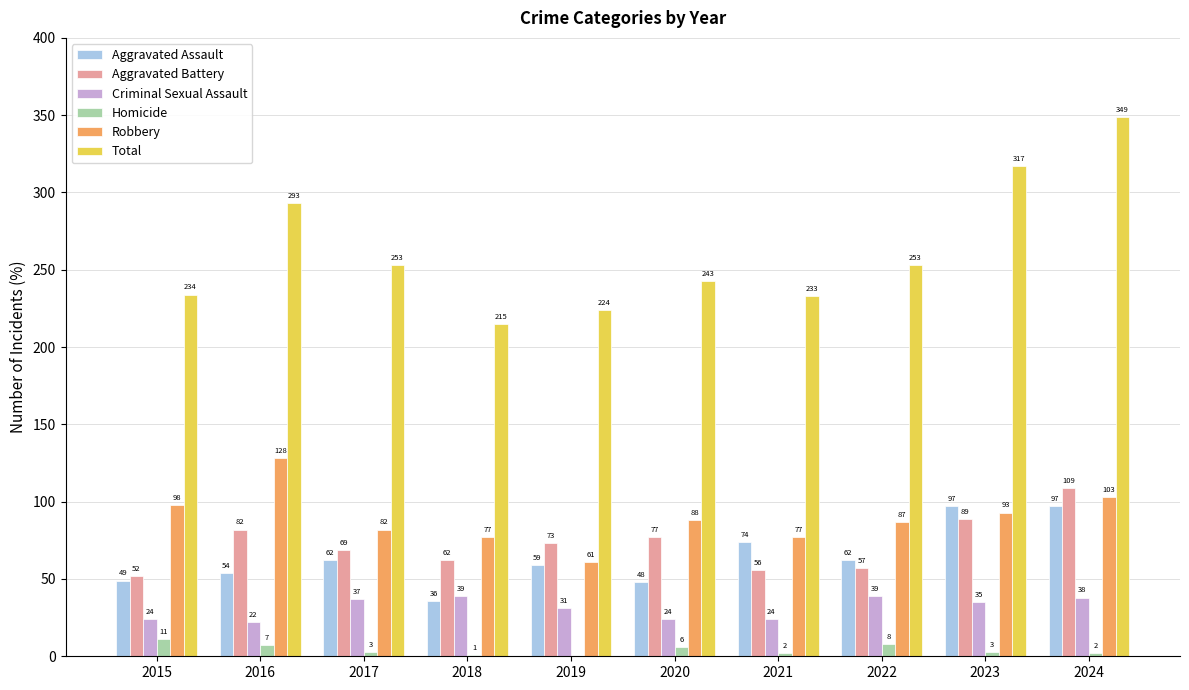

True or false: Aggravated Assault has a value of 36 at 2018.

True